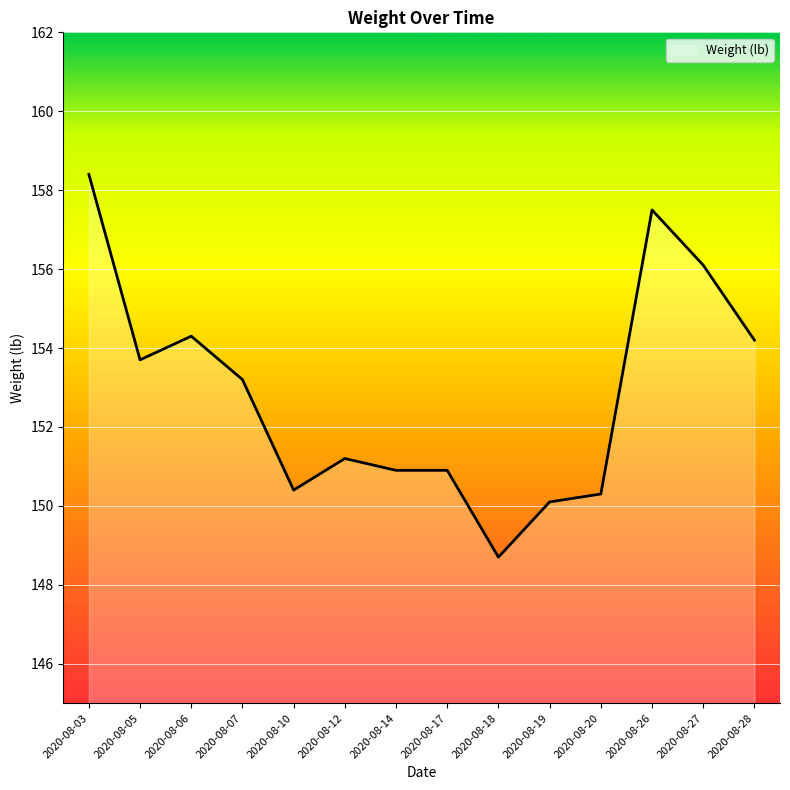

True or false: there are more than 1 points higher than both neighbors.

True